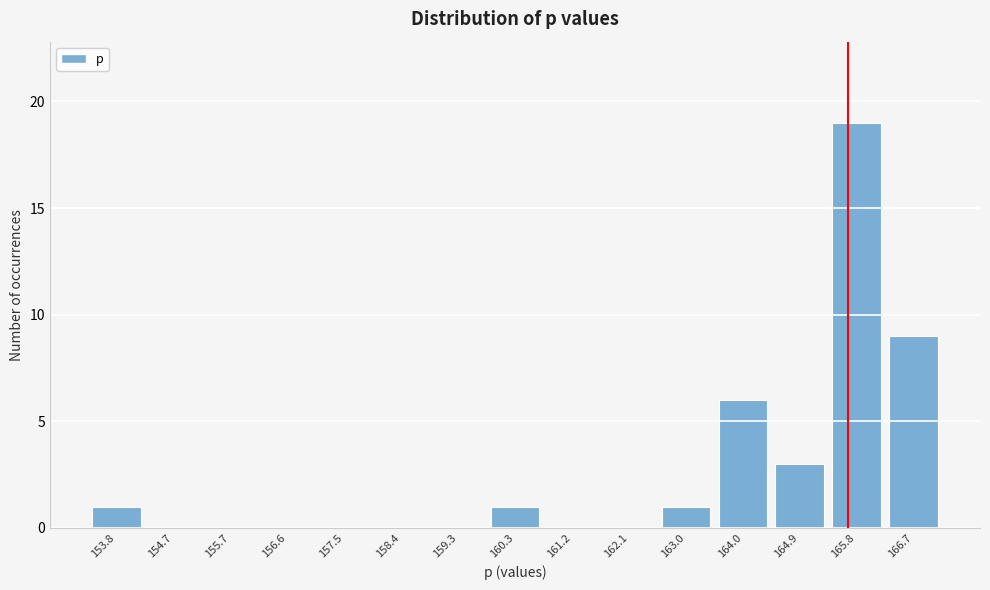

Reading left to right, what are all the values shown in this chart?

153.8=1	154.7=0	155.7=0	156.6=0	157.5=0	158.4=0	159.3=0	160.3=1	161.2=0	162.1=0	163.0=1	164.0=6	164.9=3	165.8=19	166.7=9